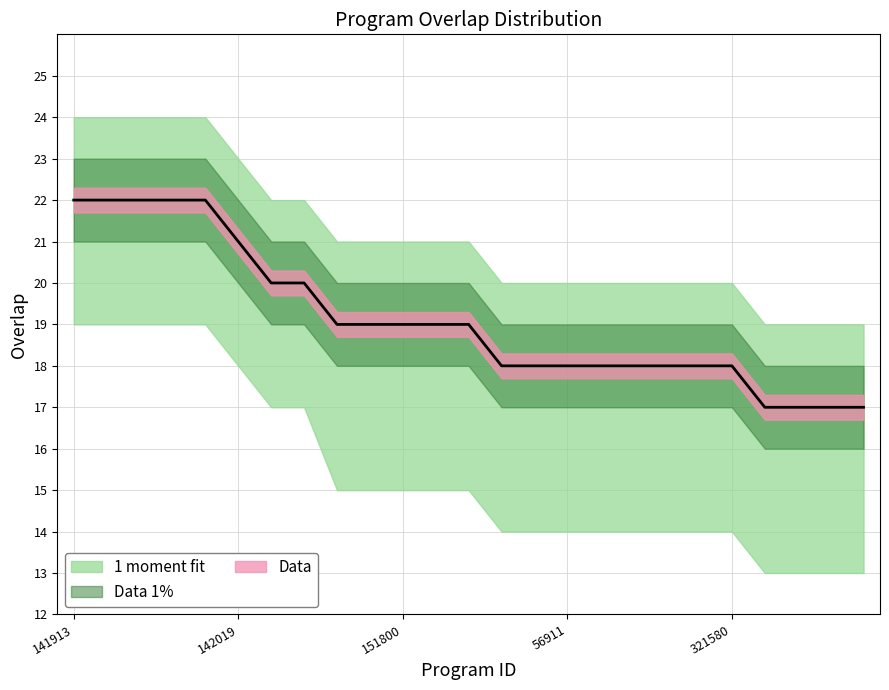

Reading left to right, list all the values displayed in this chart.

141913=22	142003=22	142186=22	142301=22	142378=22	142019=21	141868=20	142579=20	39957=19	101300=19	151800=19	159477=19	230809=19	39955=18	53178=18	56911=18	58008=18	107308=18	136327=18	141520=18	321580=18	2109=17	2515=17	15732=17	20887=17